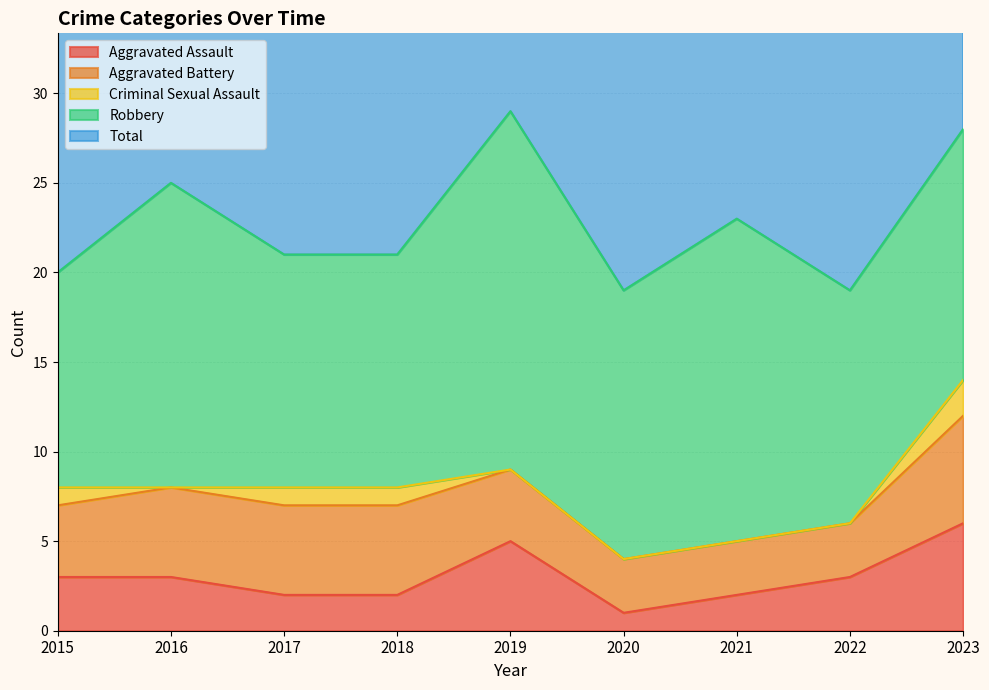

How many Aggravated Battery values are between 3 and 5?

8